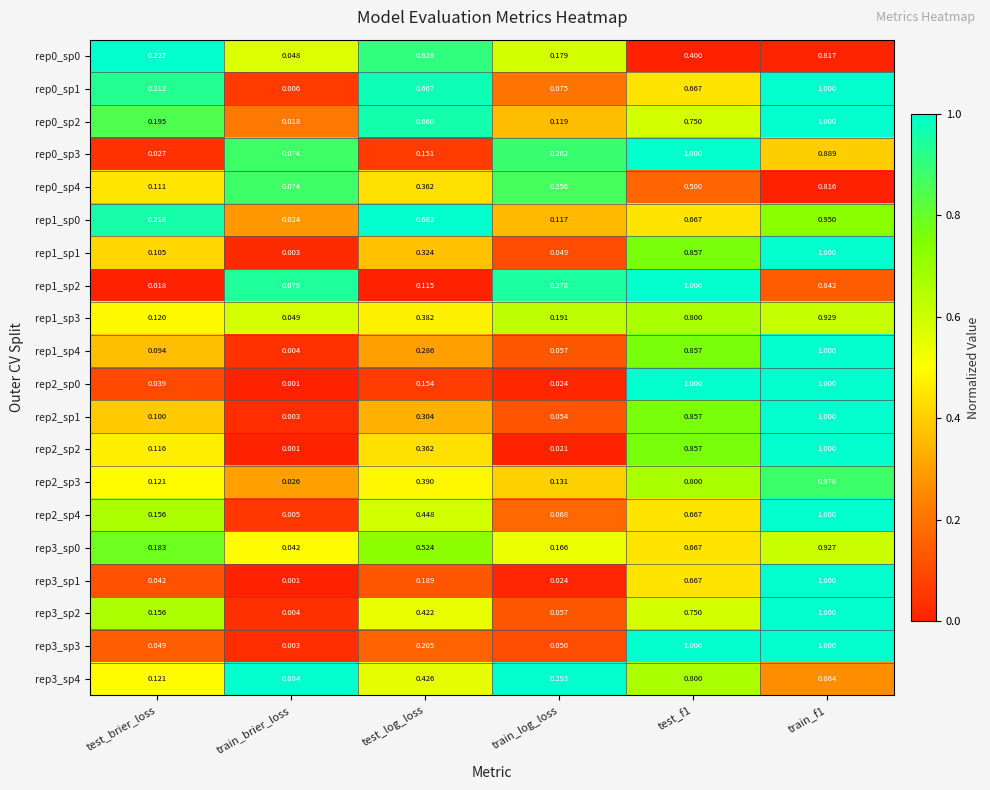

At how many categories does at least one series exceed 0?

6